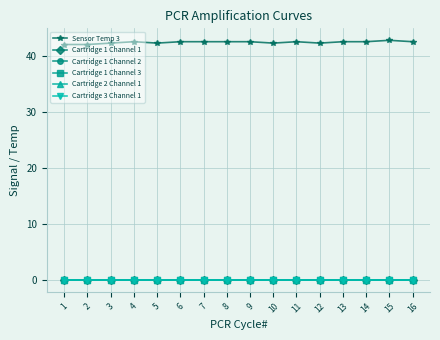

Is this an area chart (filled region under the line)?

No